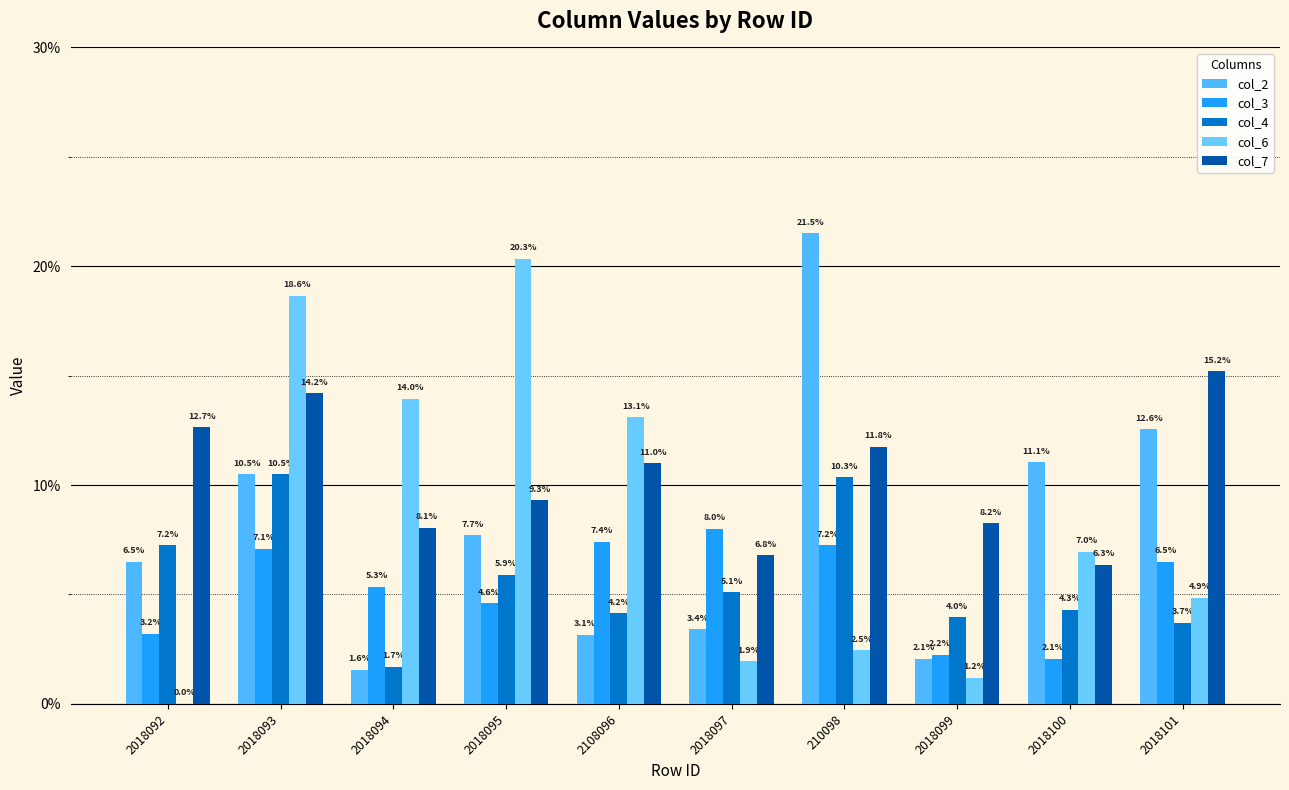

Are the bars grouped side by side (vs. stacked)?

Yes